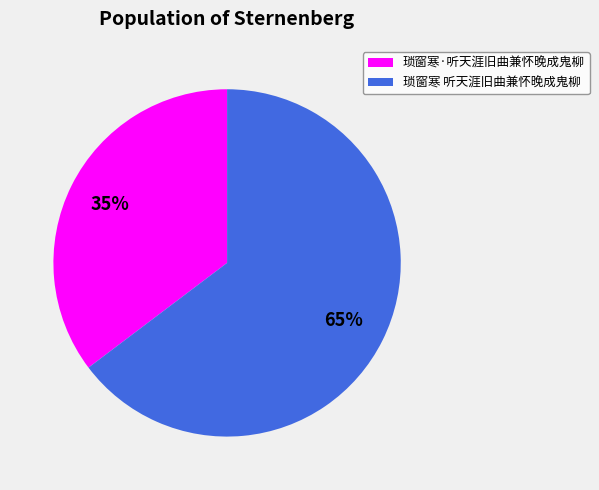

Approximately how many times larger is the value at 琐窗寒·听天涯旧曲兼怀晚成鬼柳 compared to 琐窗寒 听天涯旧曲兼怀晚成鬼柳?

0.5